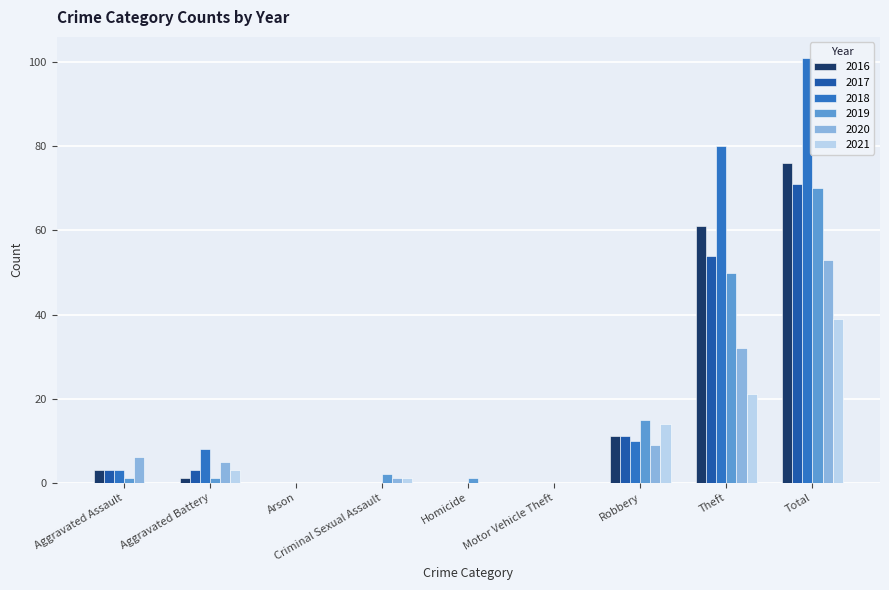

The 2021 series shows 5 at Robbery. True or false?

False